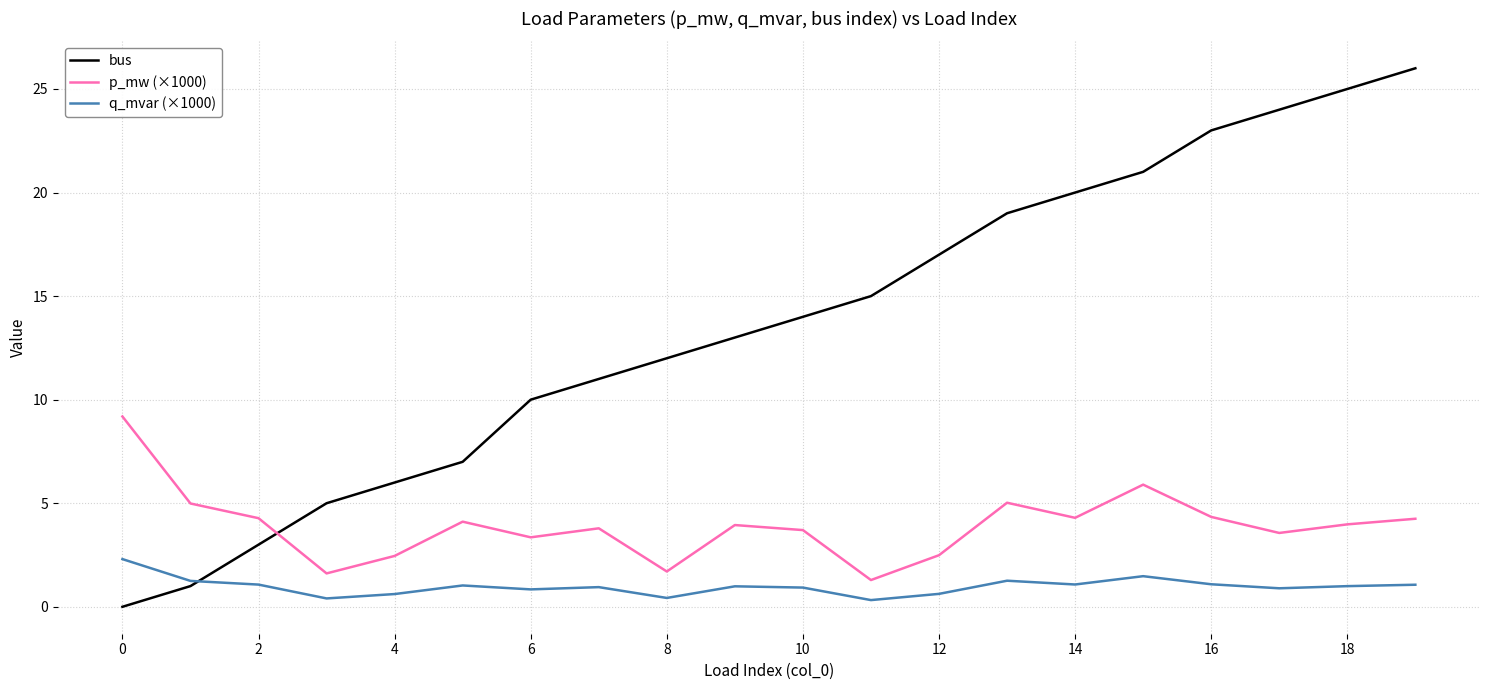

Rank the series by their average value, from lowest to highest.

q_mvar (×1000), p_mw (×1000), bus